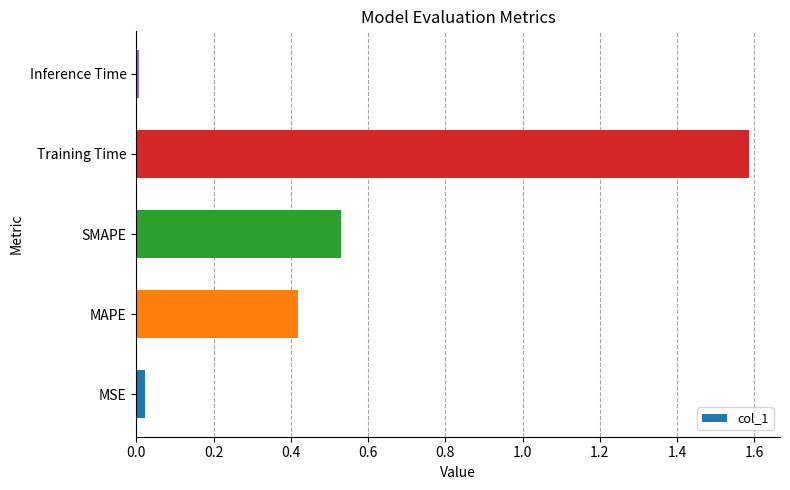

List the labels in order of value, smallest first.

Inference Time, MSE, MAPE, SMAPE, Training Time